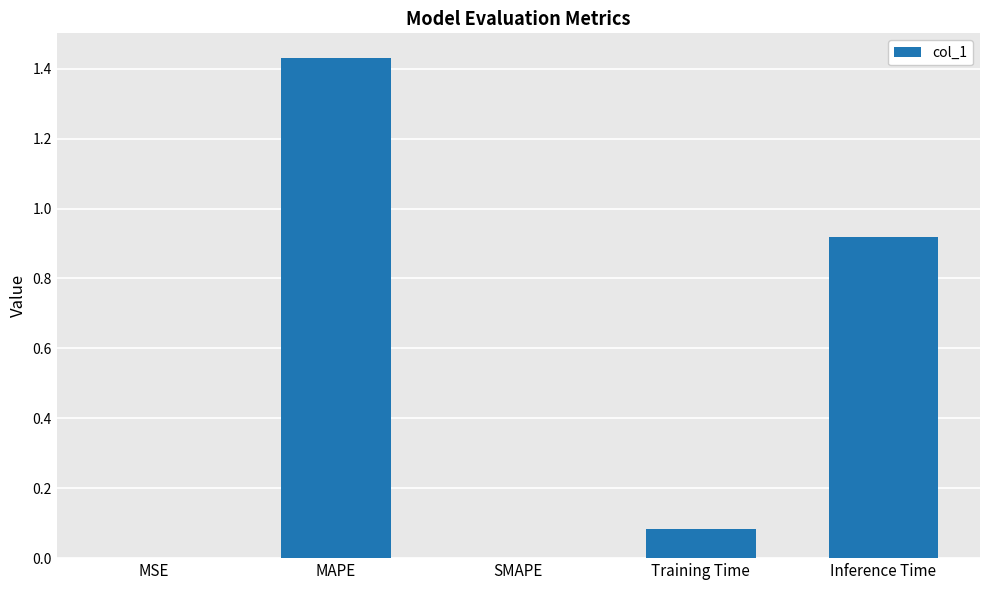

Are the bars grouped side by side (vs. stacked)?

No